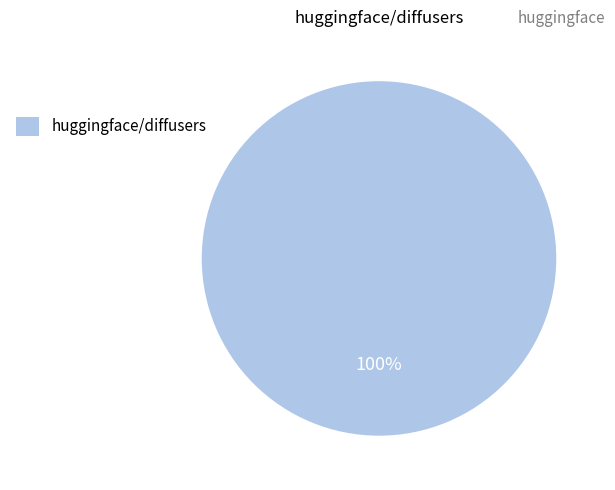

To the nearest percent, what portion does huggingface/diffusers represent?

100%